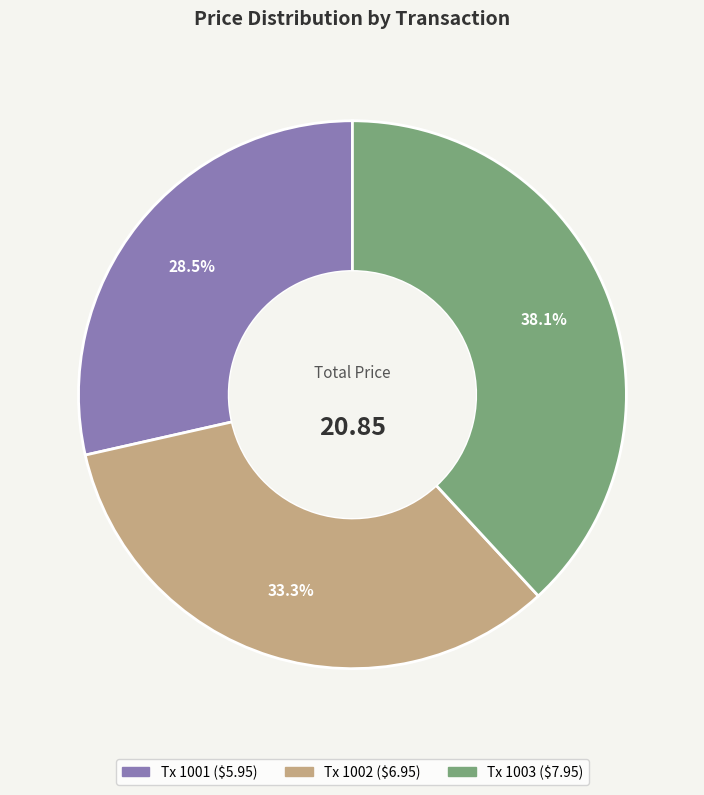

Does any single category account for the majority?

No